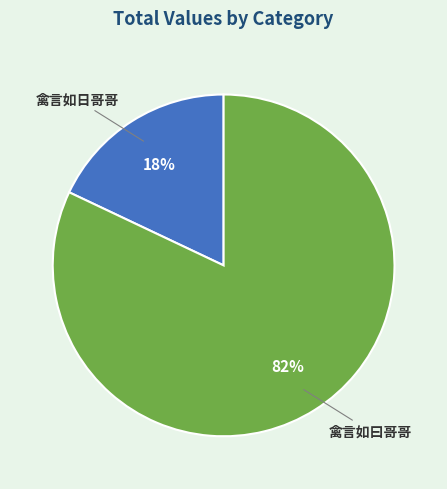

Count the number of slices in the pie.

2